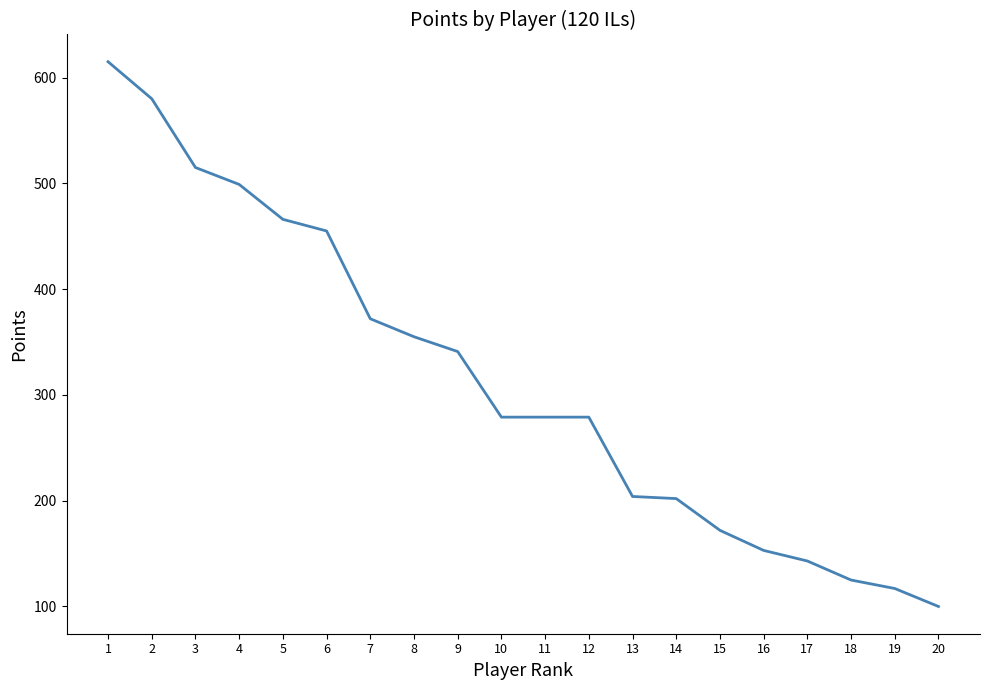

Is it true that the value at 20 is 49?

False